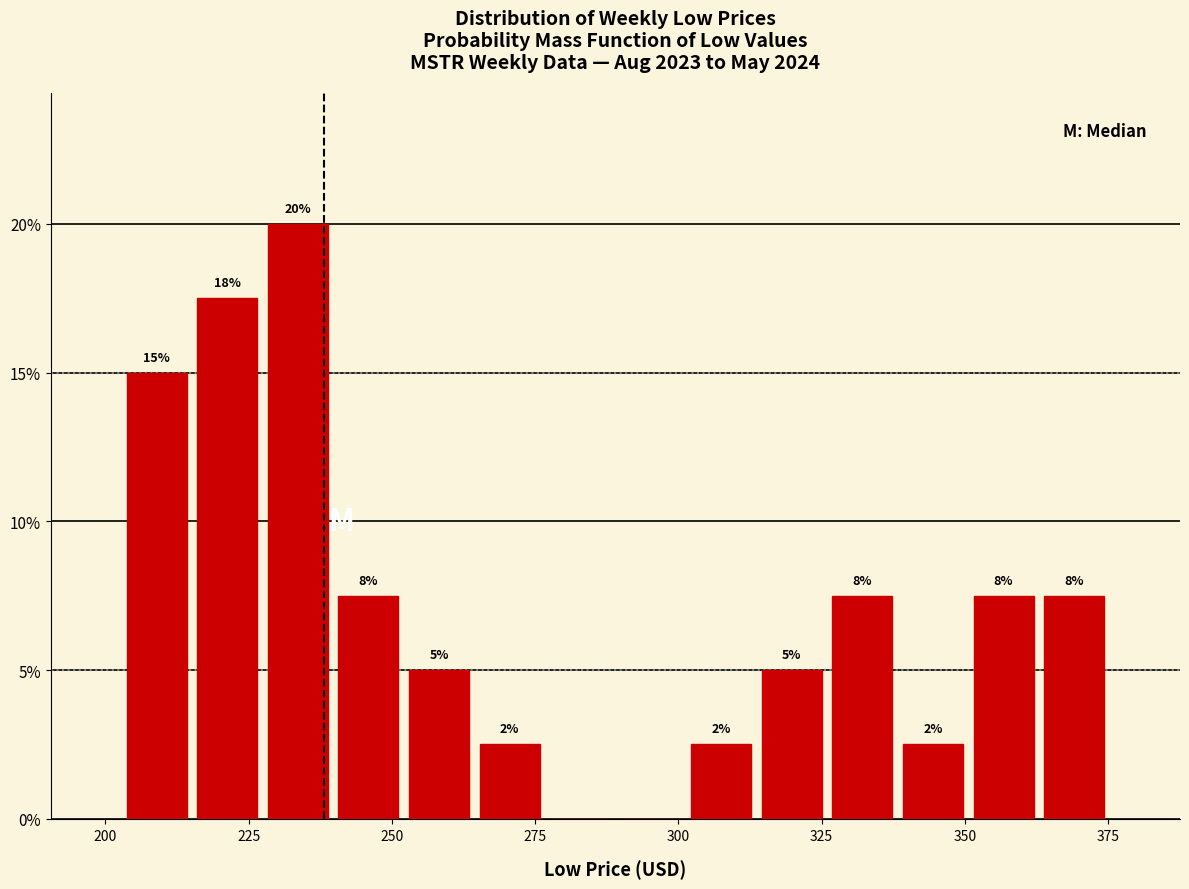

Around what value on the x-axis is the tallest bar? Give the approximate position of its centre, as read against the axis.

235